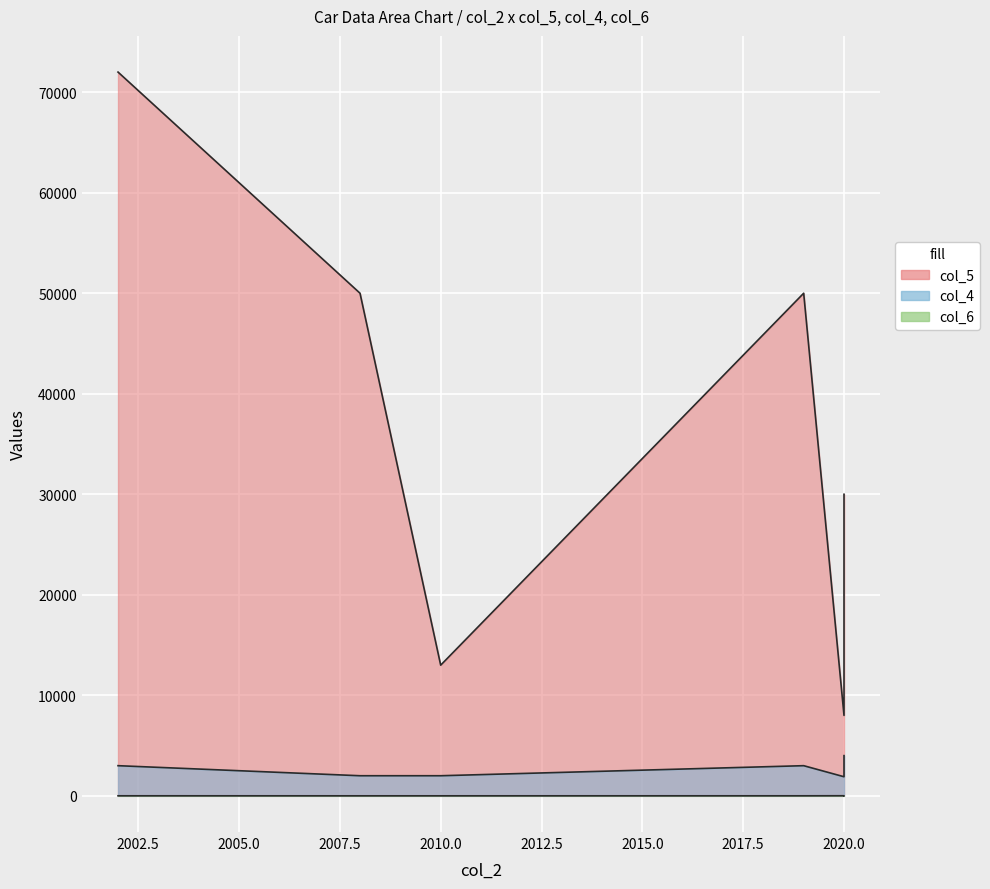

At which label is col_5 closest to 40000?

2008